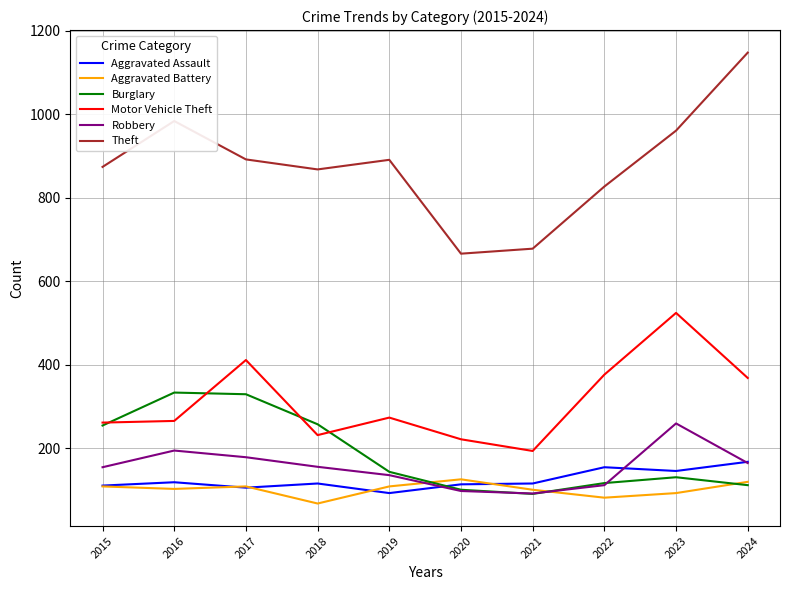

True or false: Motor Vehicle Theft and Theft cross at least once.

False